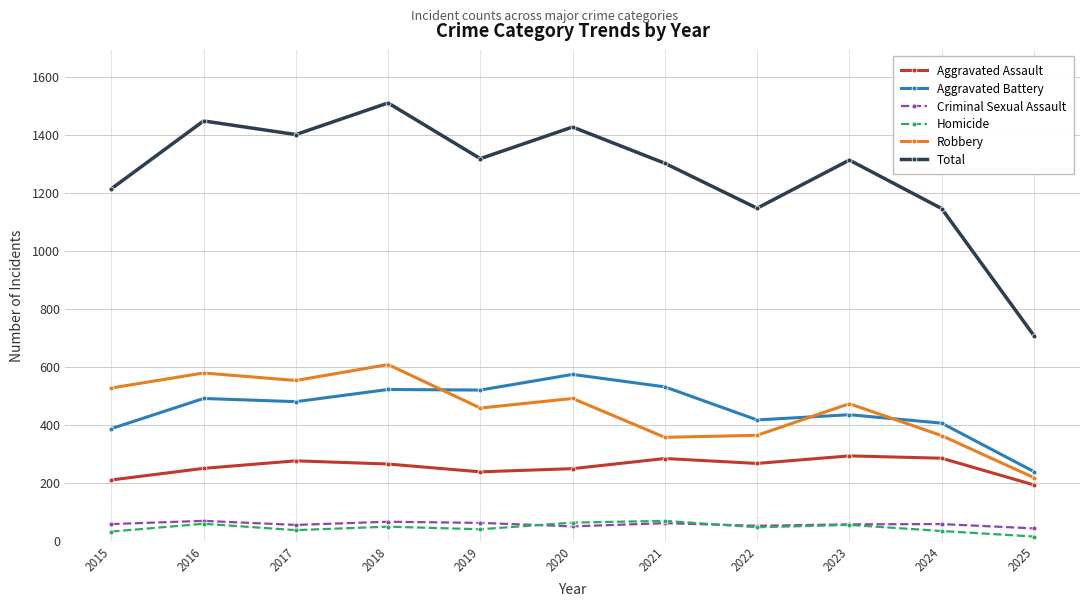

At which category does the chart reach its peak across all series?

2018